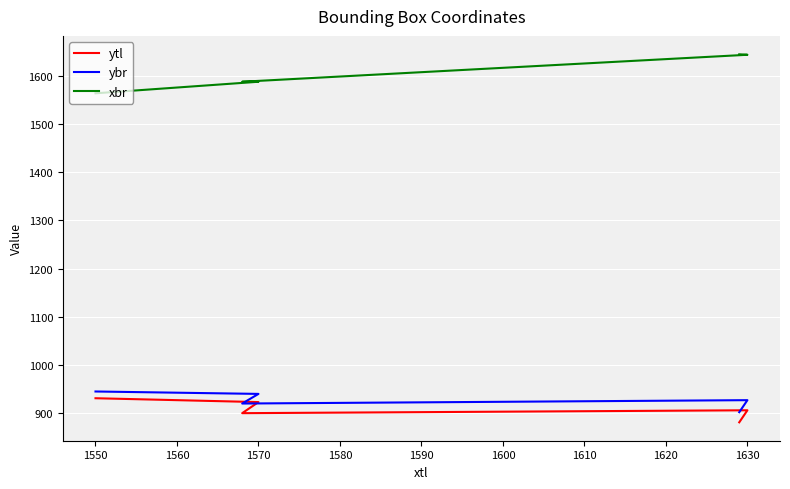

Reading left to right, transcribe all the data shown in this chart.

ytl: 931	923	900	906	881
ybr: 945	940	920	927	902
xbr: 1564	1588	1588	1644	1645